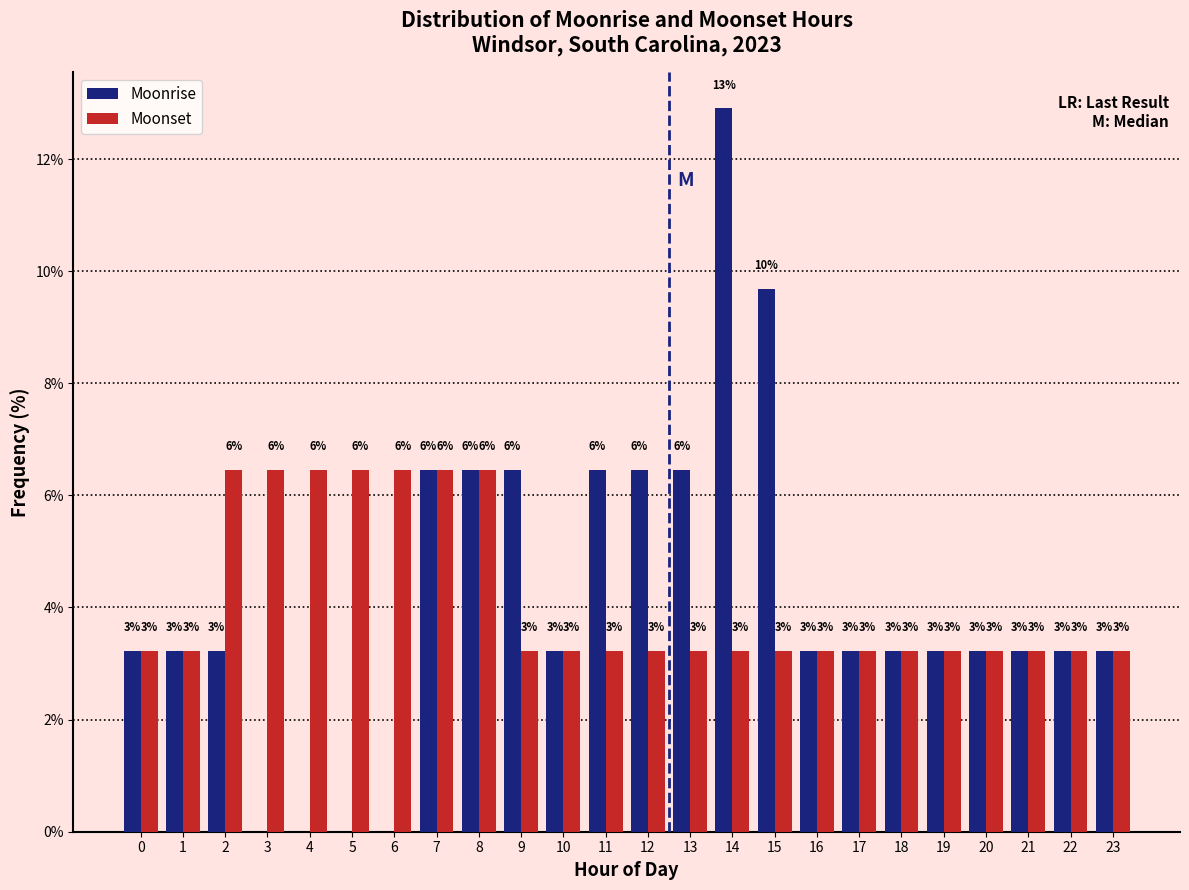

What are all the series names shown in the legend?

Moonrise, Moonset